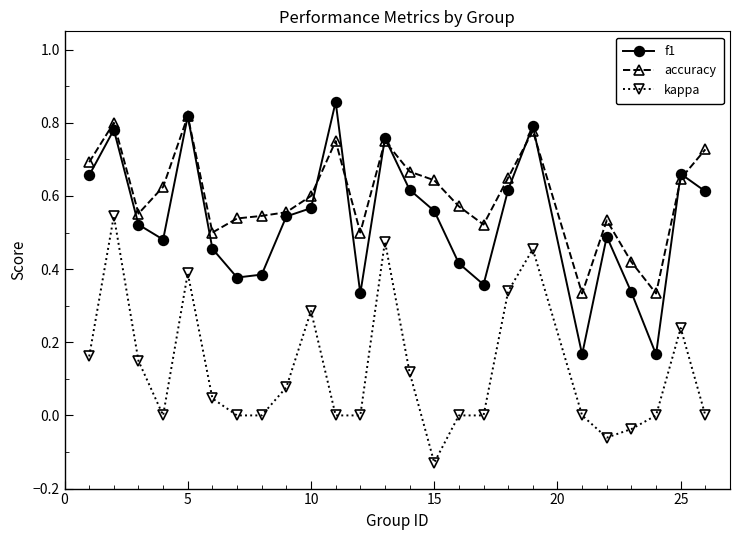

Which series has the largest total across all categories?

accuracy